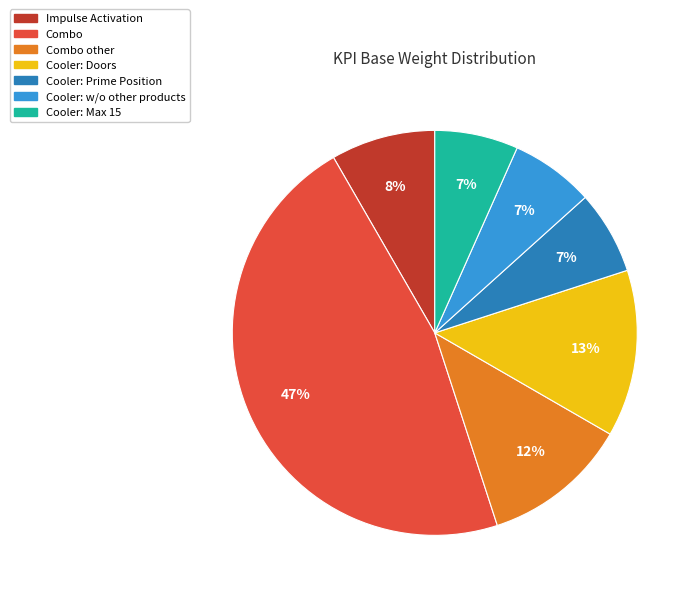

Is there a majority slice in this chart?

No